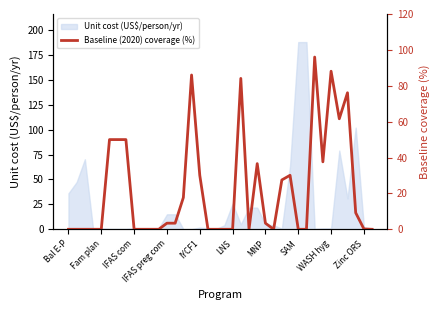

Where is the data nearest to the value 48?

LNS